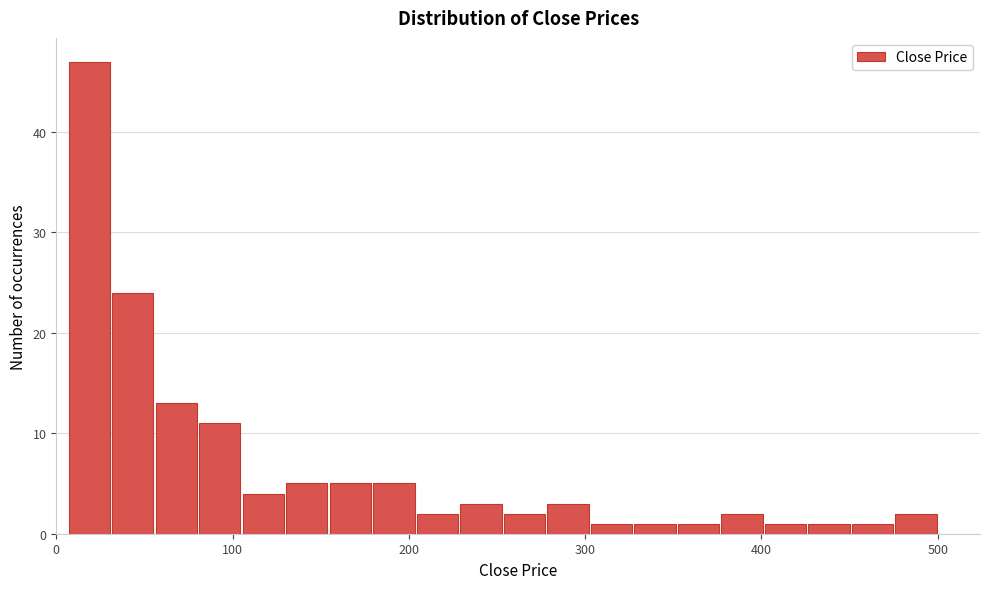

Around what value on the x-axis is the tallest bar? Give the approximate position of its centre, as read against the axis.

20